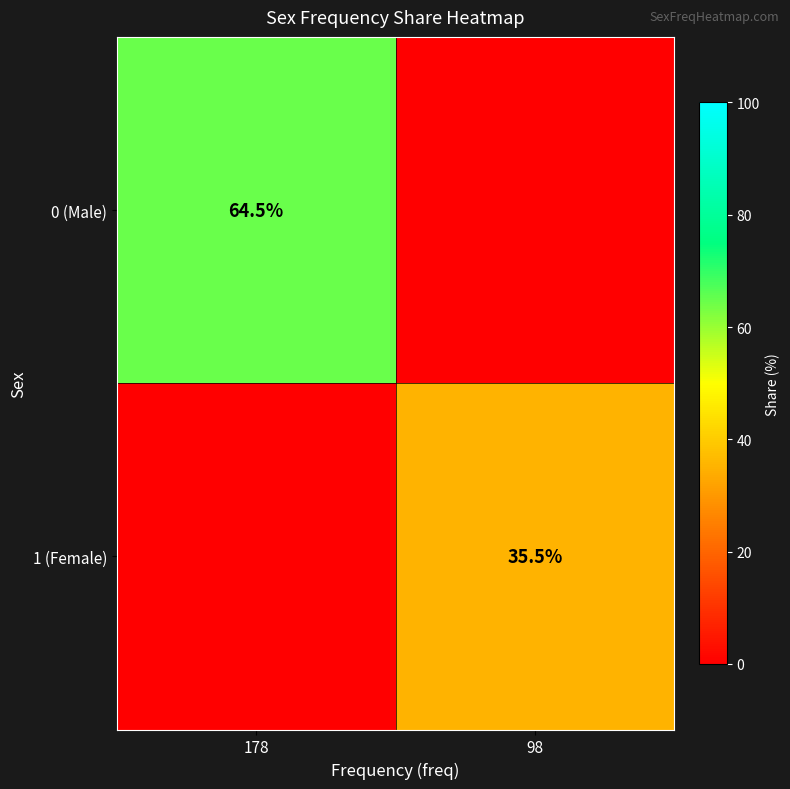

Is it true that 0 (Male) equals 64.5 at 178?

True